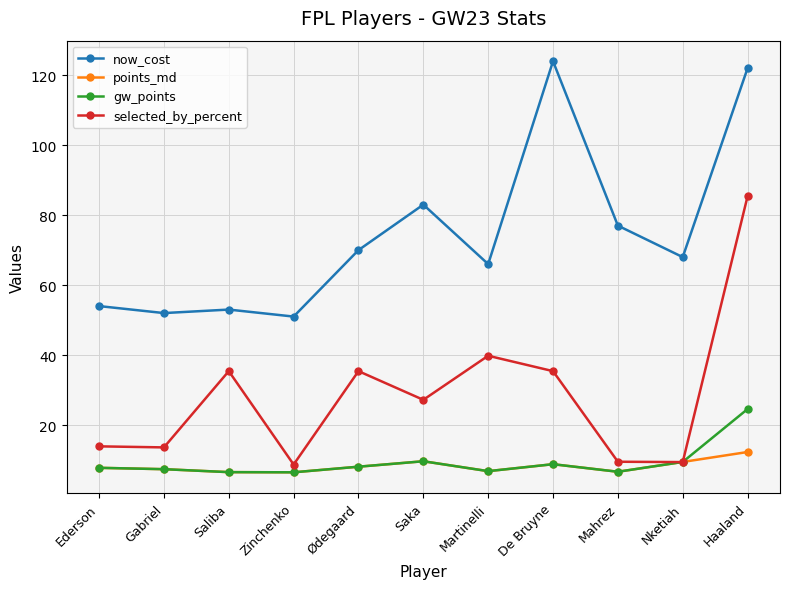

What is the value of the selected_by_percent point at the 6th from the left?

27.2